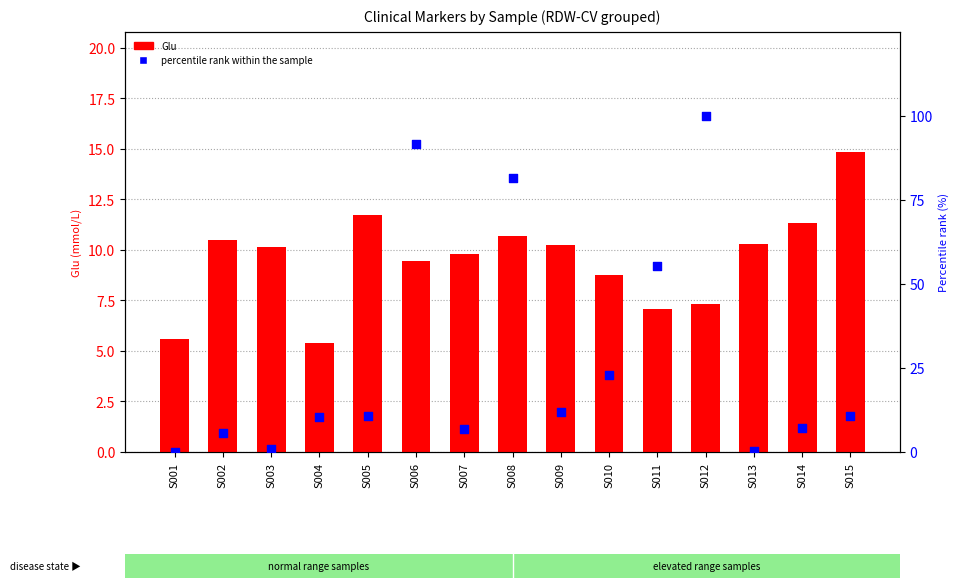

Which series contains the lowest Y value?

percentile rank within the sample